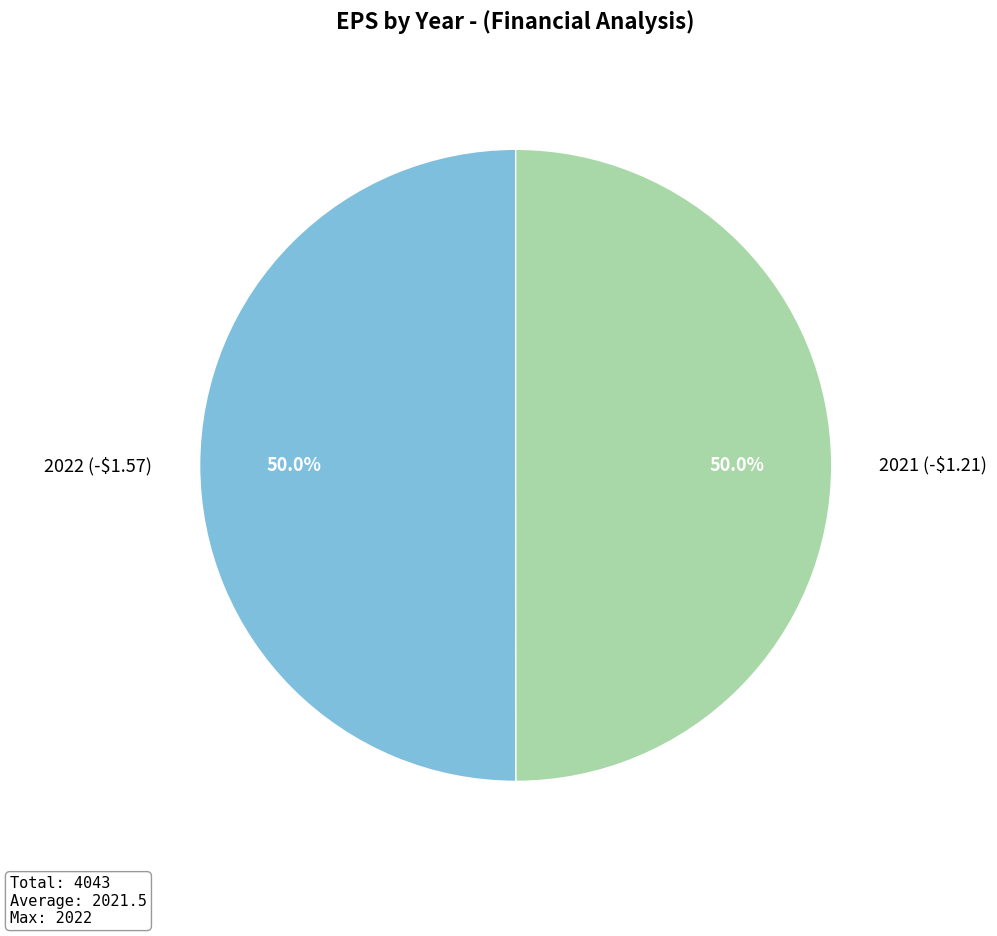

To the nearest percent, what portion does 2021 (-$1.21) represent?

50%